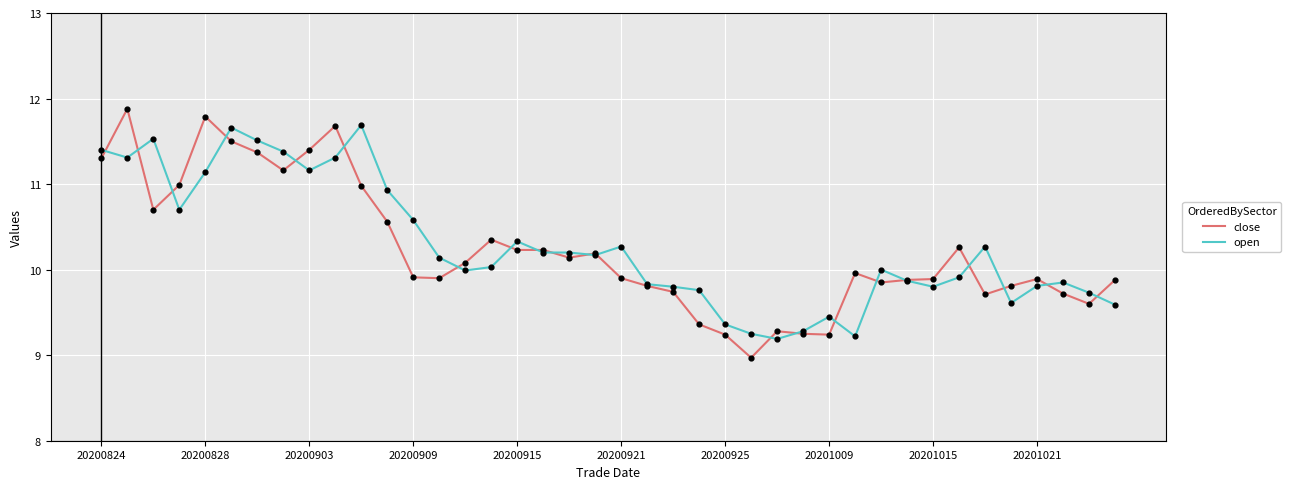

Which series has the widest spread of values?

close